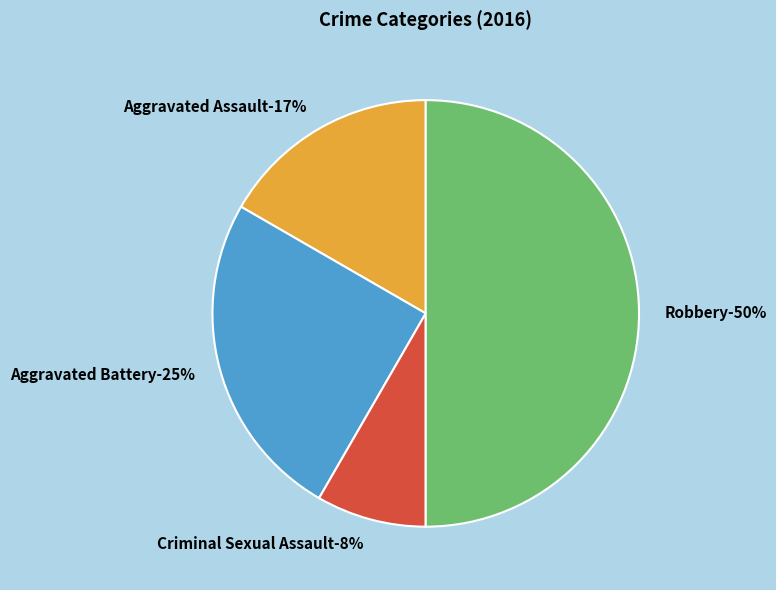

Do Aggravated Assault and Robbery together represent more than half of the pie?

Yes